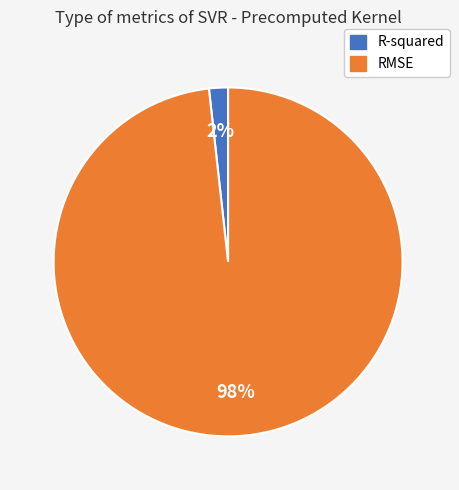

Which slice is the largest?

RMSE